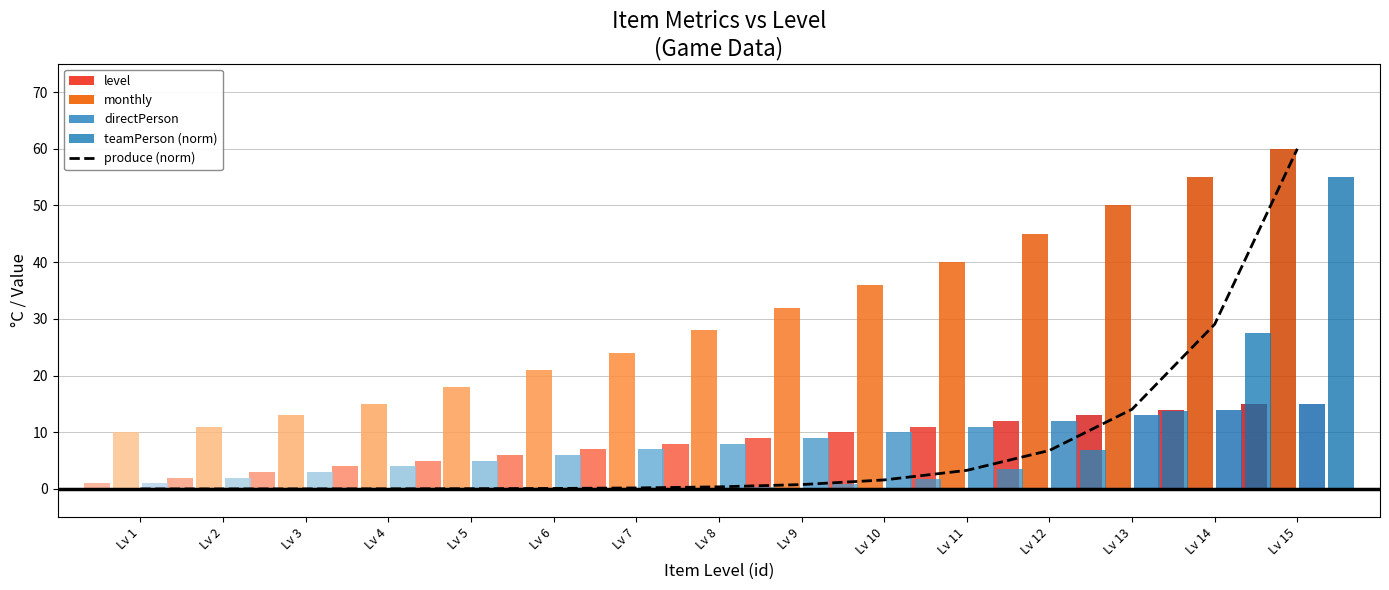

The value at Lv 15 is 96.3. True or false?

False